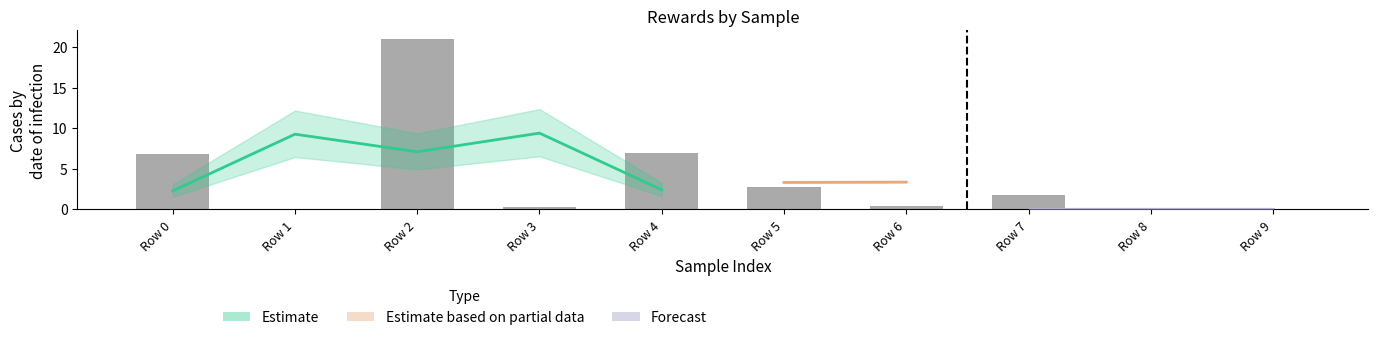

Reading left to right, what are all the values shown in this chart?

6.8	0.0	21.0	0.2	6.9	2.7	0.4	1.8	0.0	0.0